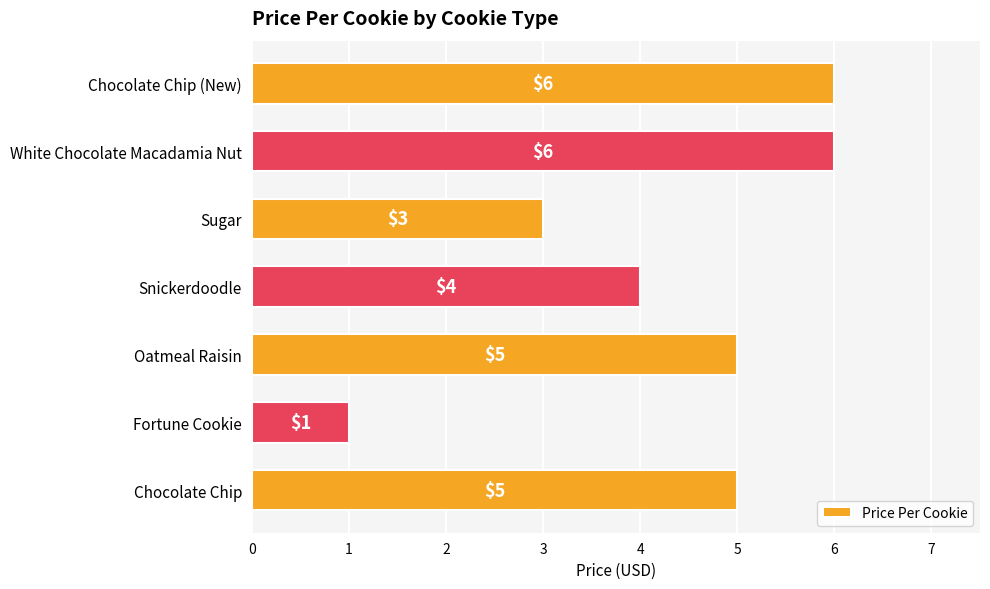

Count the number of data series in this chart.

1